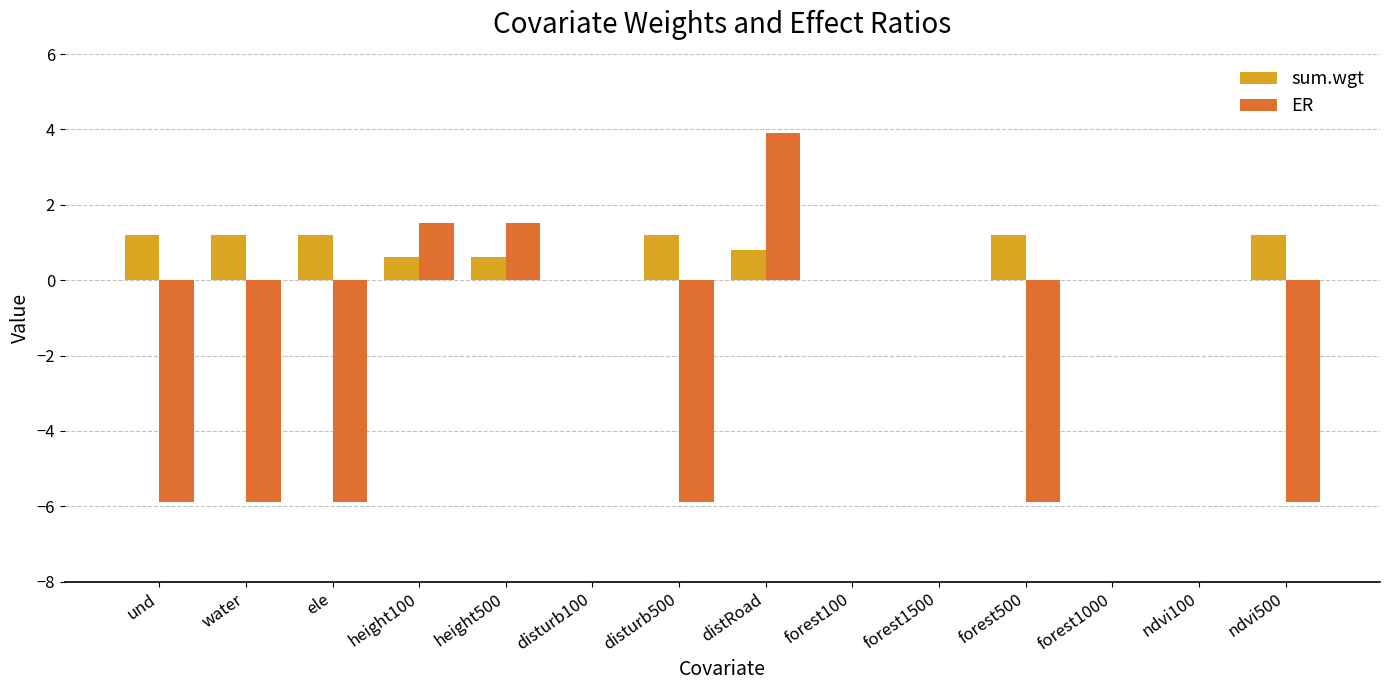

The value of sum.wgt at height100 is 0.6. True or false?

True